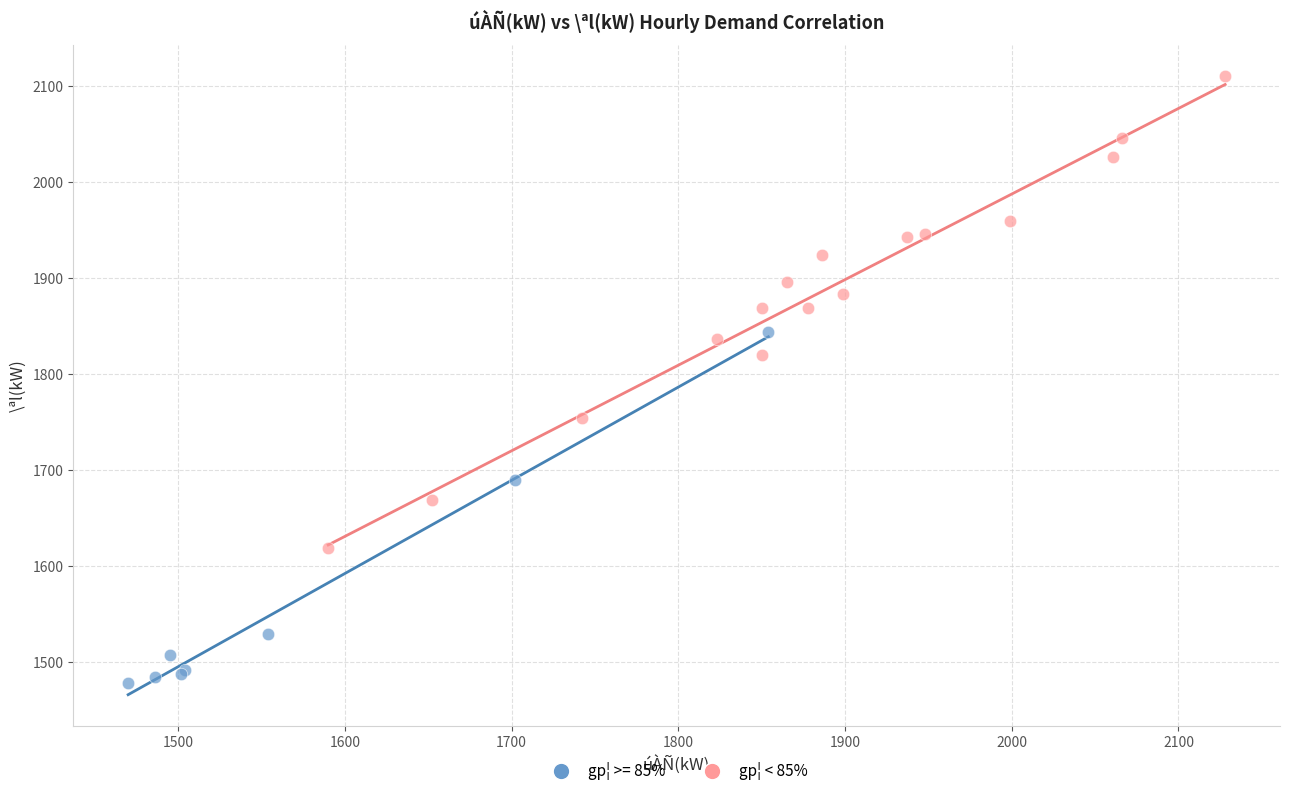

Which series contains the lowest Y value?

gp¦ >= 85%